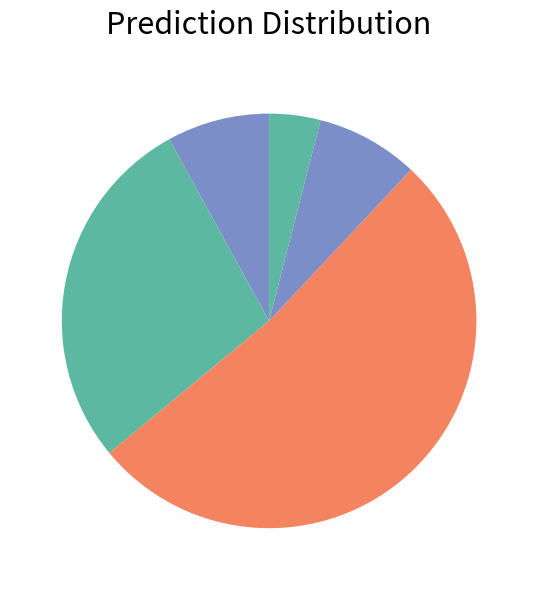

The חגי טרסי , שופט, סגן נשיאה  slice represents 1% of the pie. True or false?

False